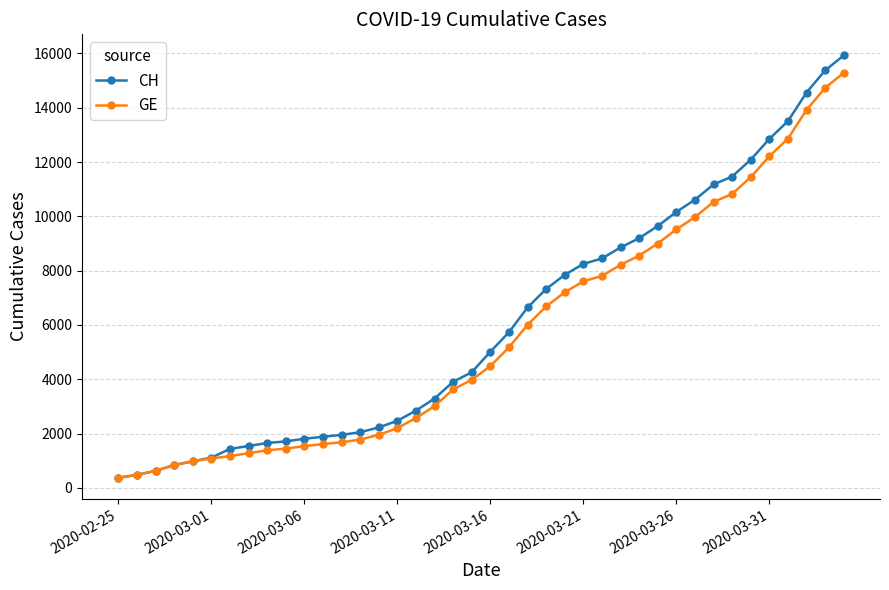

What is the maximum value shown in the chart?

15926